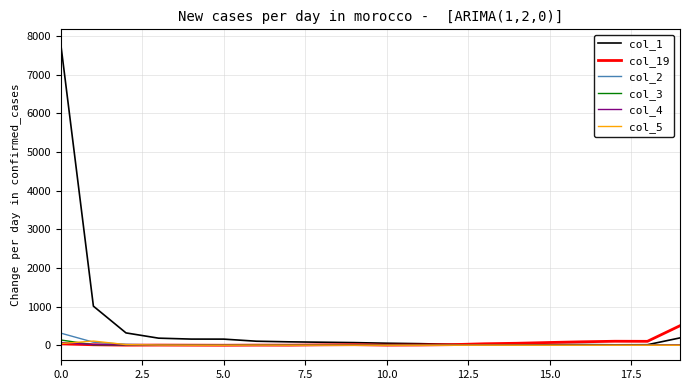

Which series has the largest total across all categories?

col_1